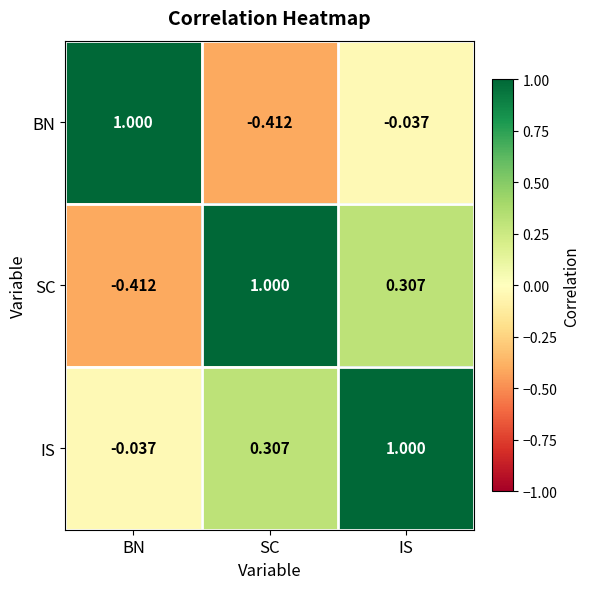

At which label does IS first exceed 0?

SC